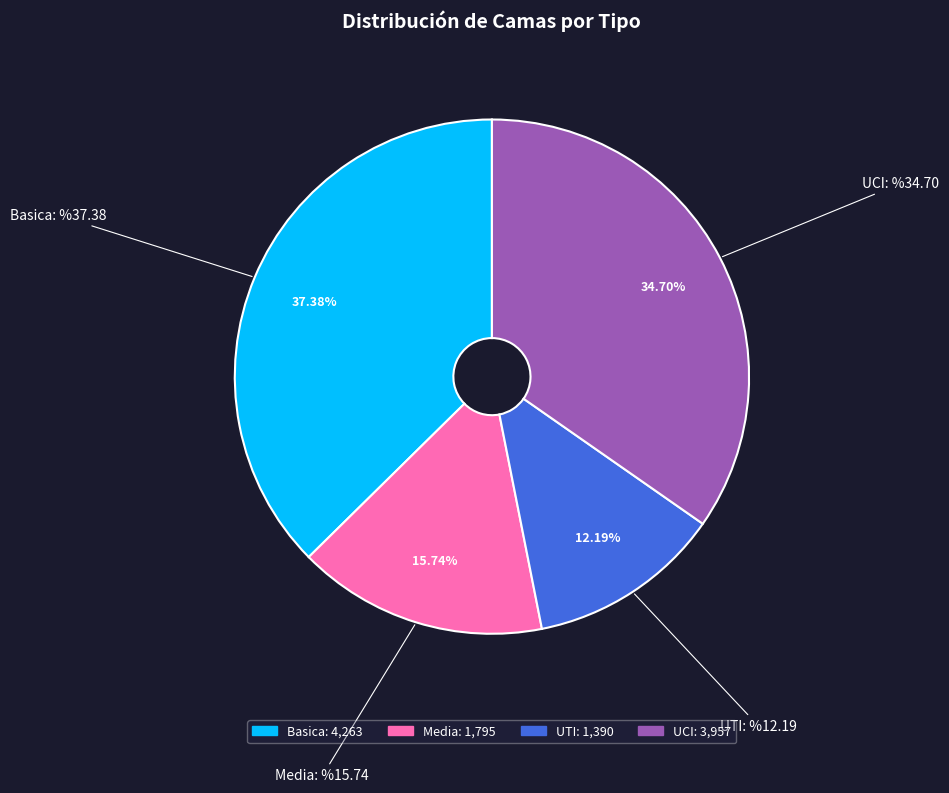

Does any single category account for the majority?

No